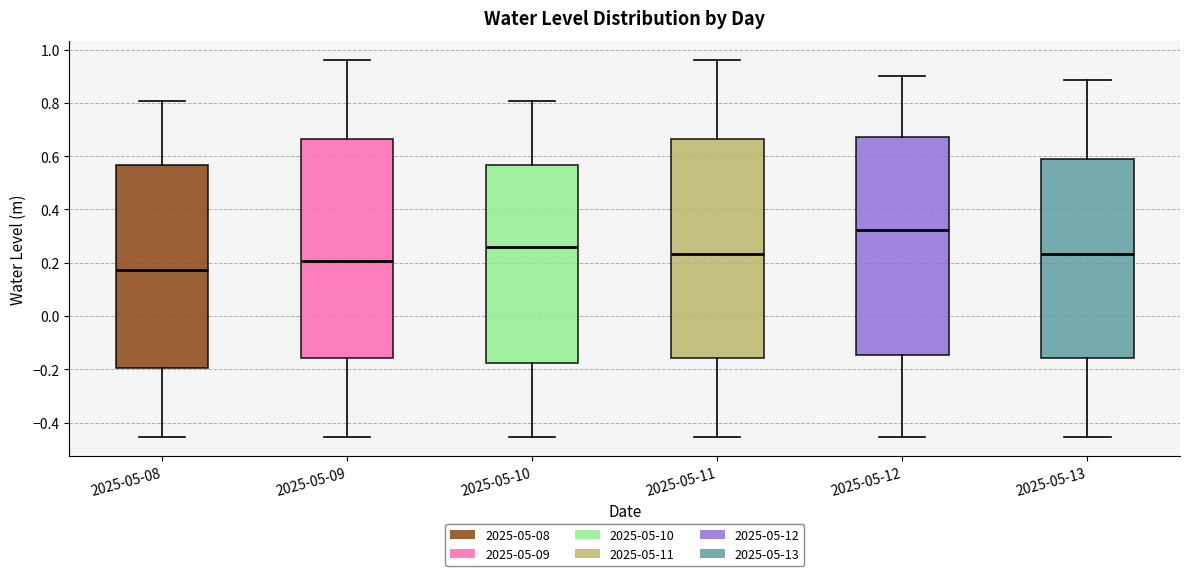

Which box has the highest median line?

2025-05-12